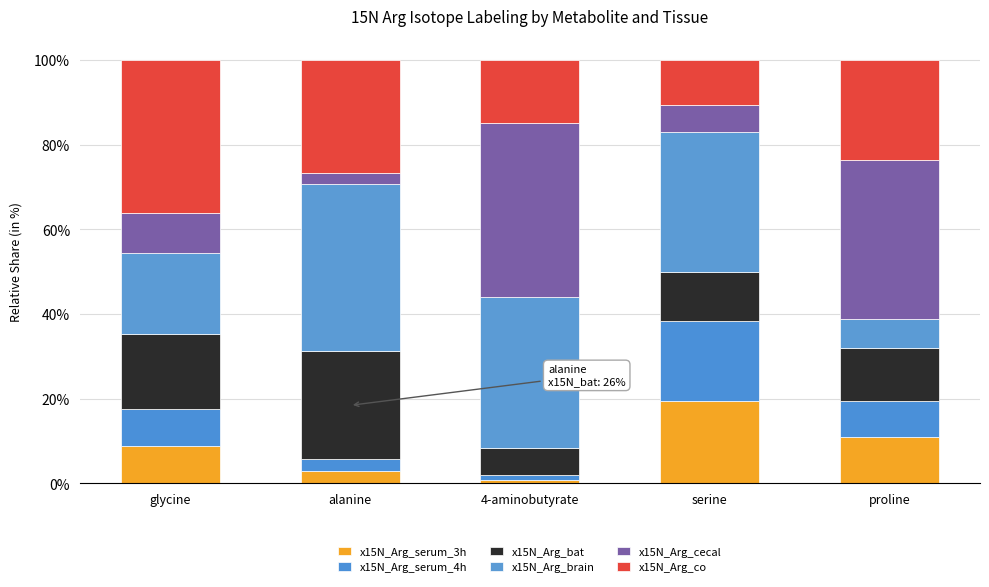

At which label is x15N_Arg_co closest to 23?

proline